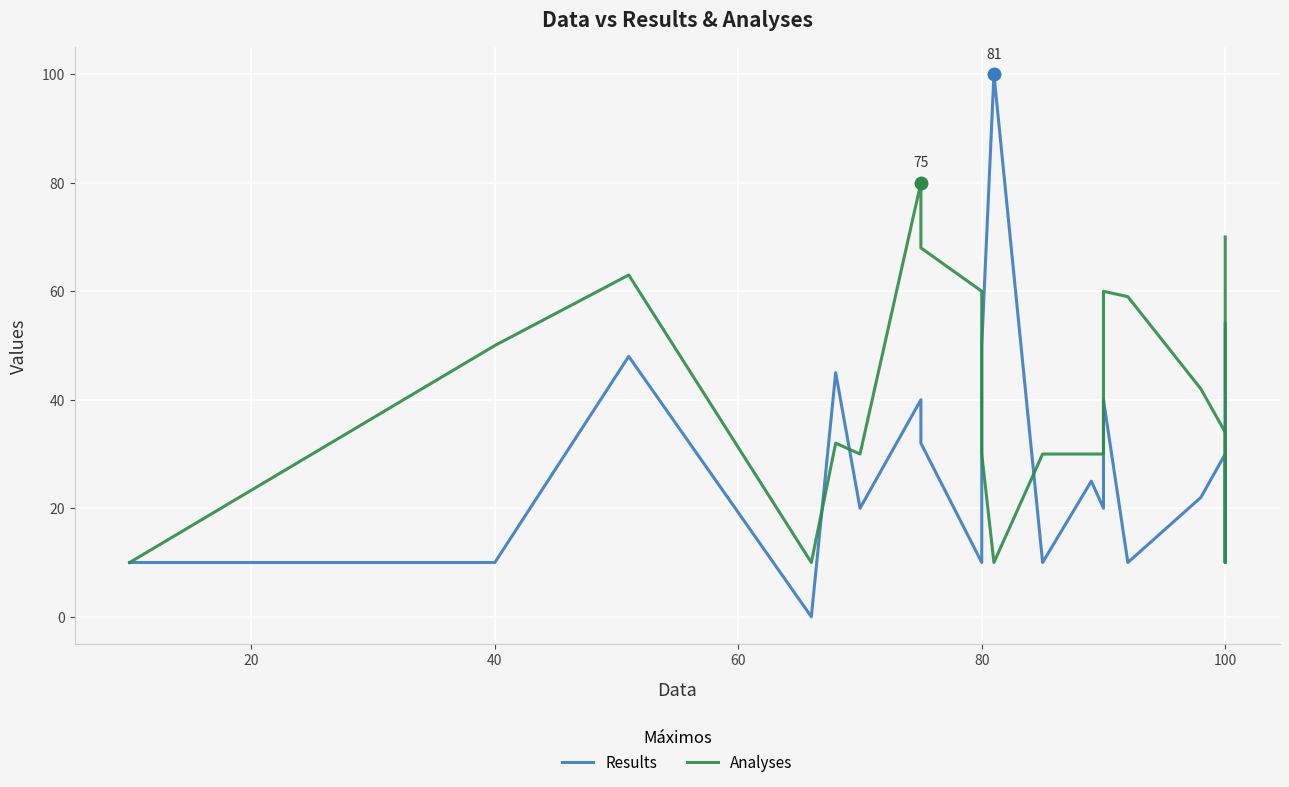

What is the difference between the maximum and second lowest values in the Results series?

90